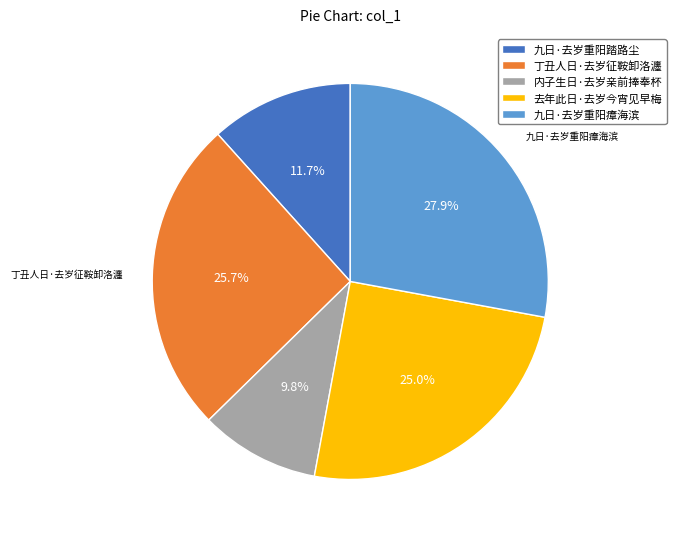

Do 丁丑人日·去岁征鞍卸洛瀍 and 九日·去岁重阳瘴海滨 together represent more than half of the pie?

Yes